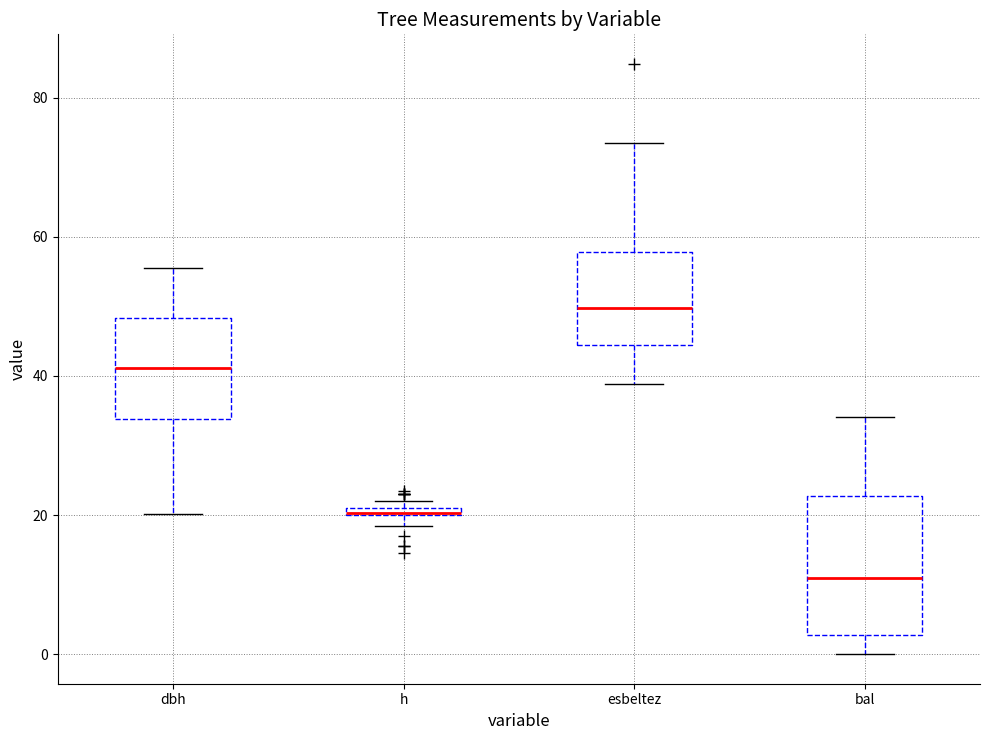

Where does the upper whisker of the box for bal end on the y-axis? The values are not printed on the chart, so give them approximately, as read against the axis.

34